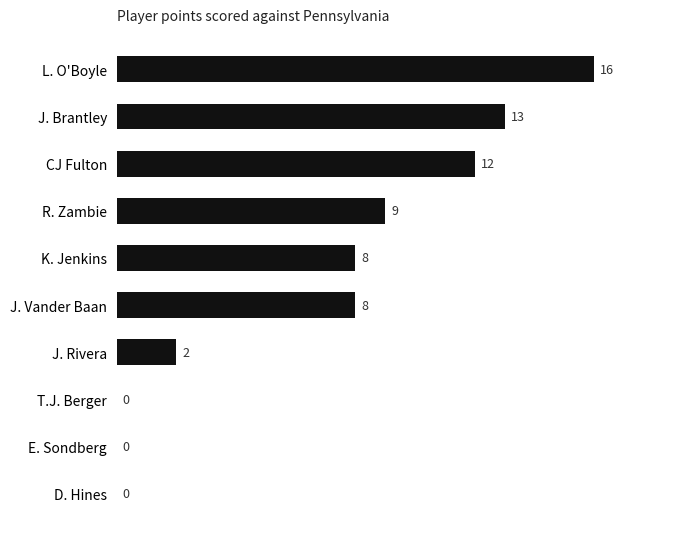

At which category does the chart reach its peak across all series?

L. O'Boyle